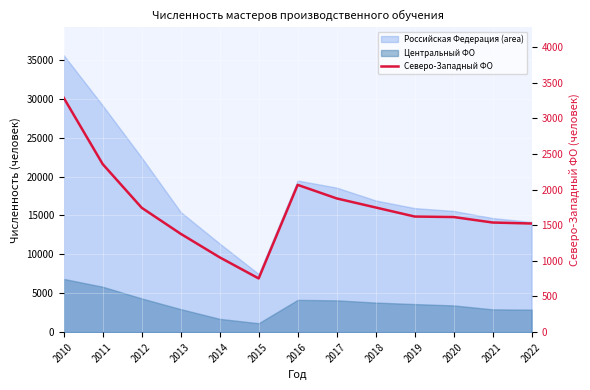

What is the value of the 7th point from the left?

2065